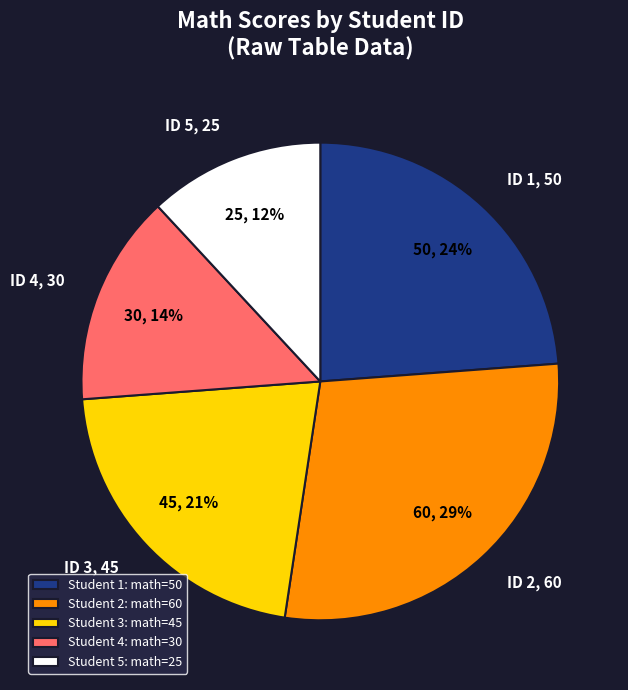

Count the number of slices in the pie.

5